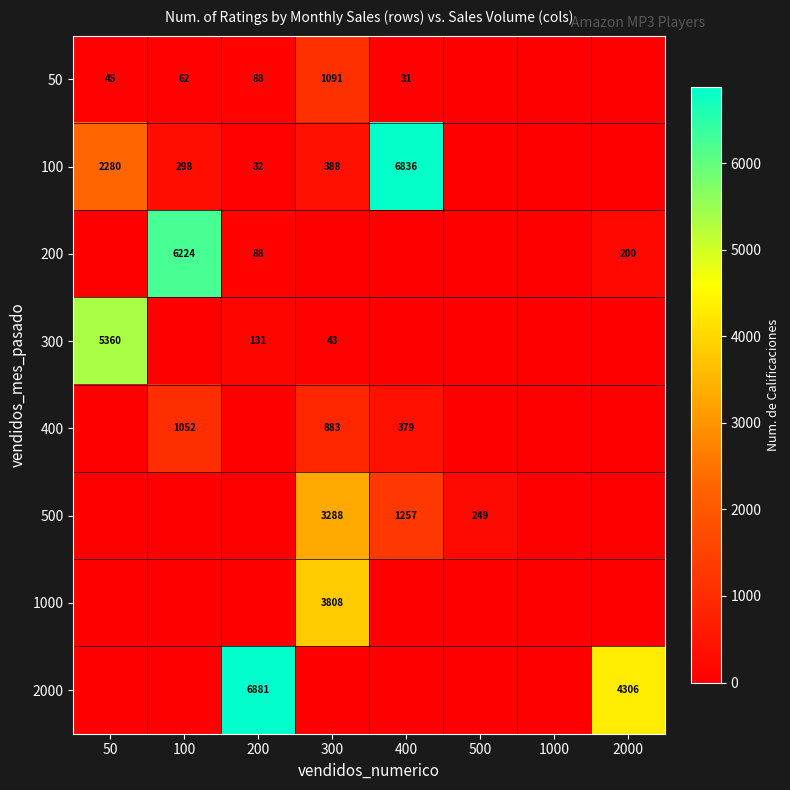

What is the sum of the 2000 values at 2000 and 200?

11187